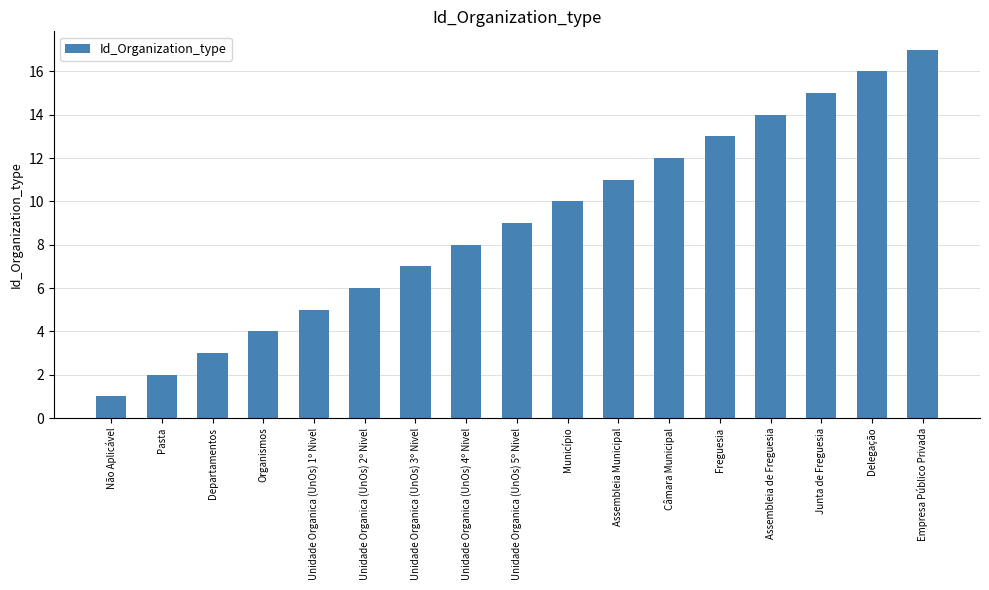

What value does the data have at Delegação?

16